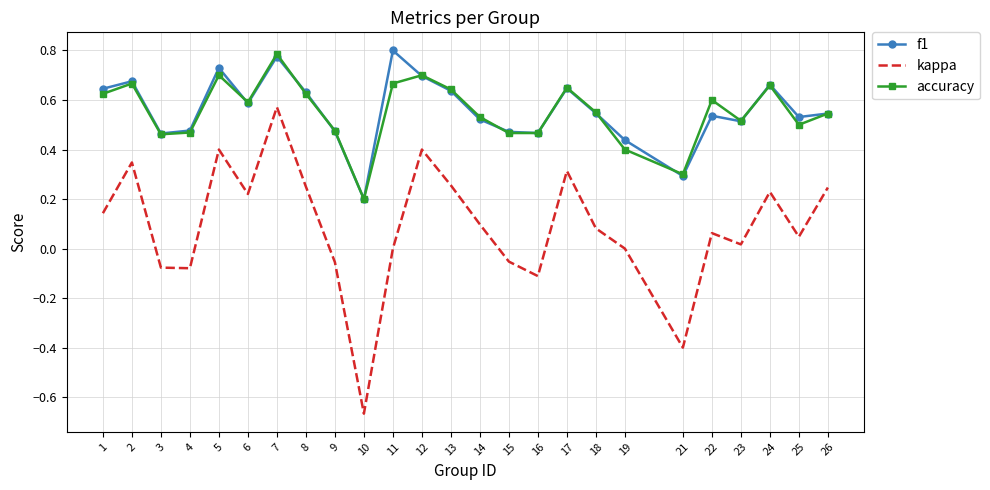

At which label does f1 reach its minimum?

10